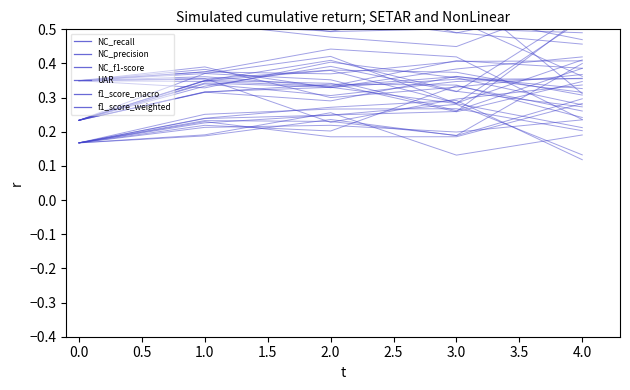

What is the greatest value displayed?

1.1